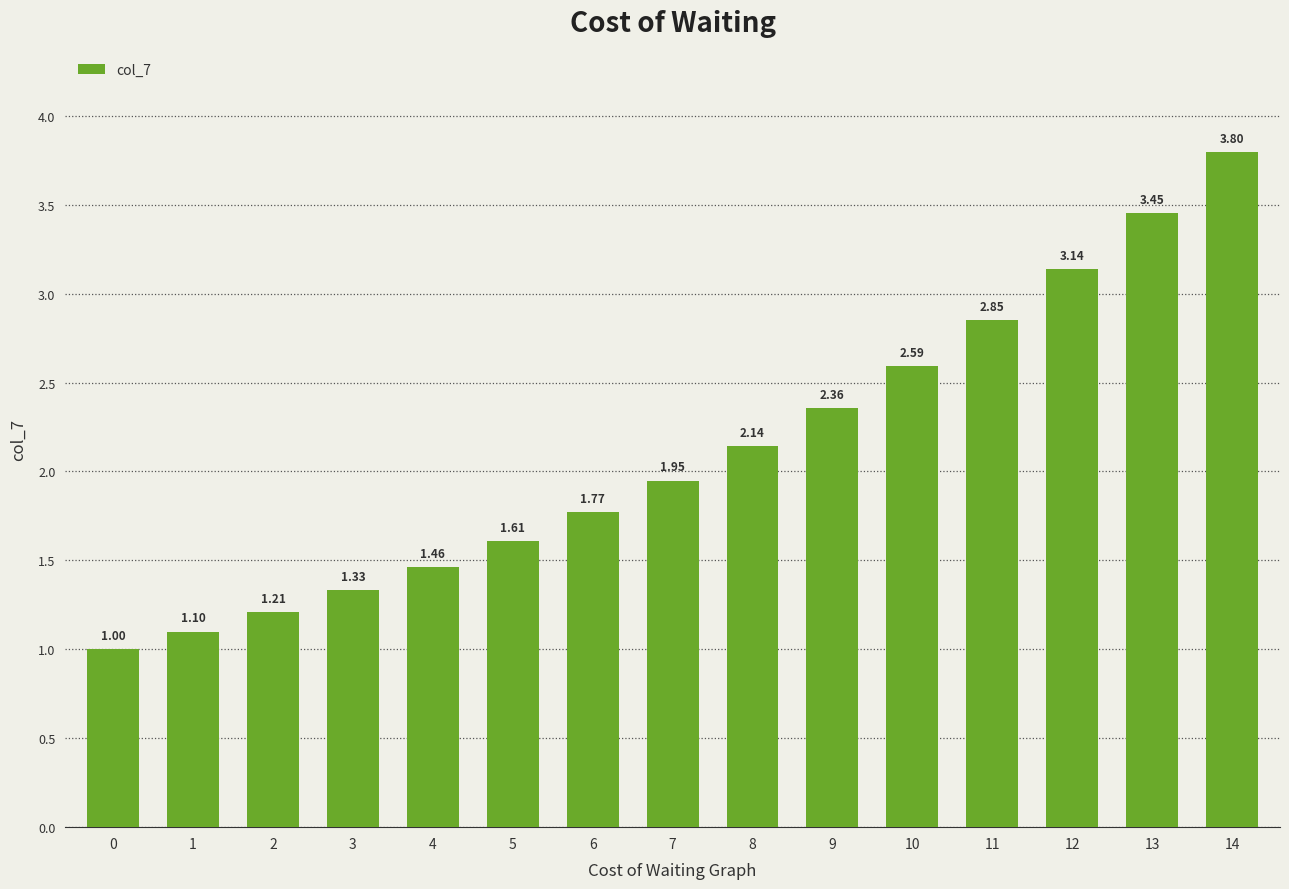

Count the number of data series in this chart.

1